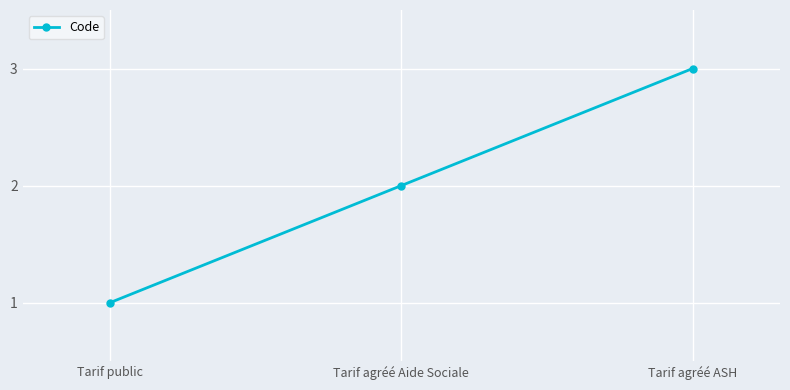

Read the value at Tarif public.

1